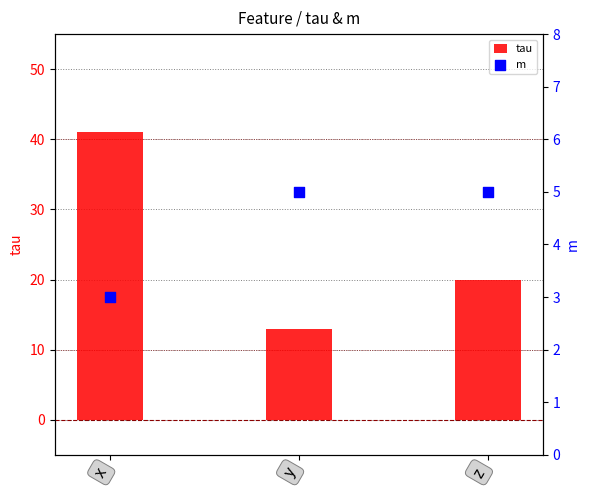

Which series reaches the maximum Y coordinate?

tau